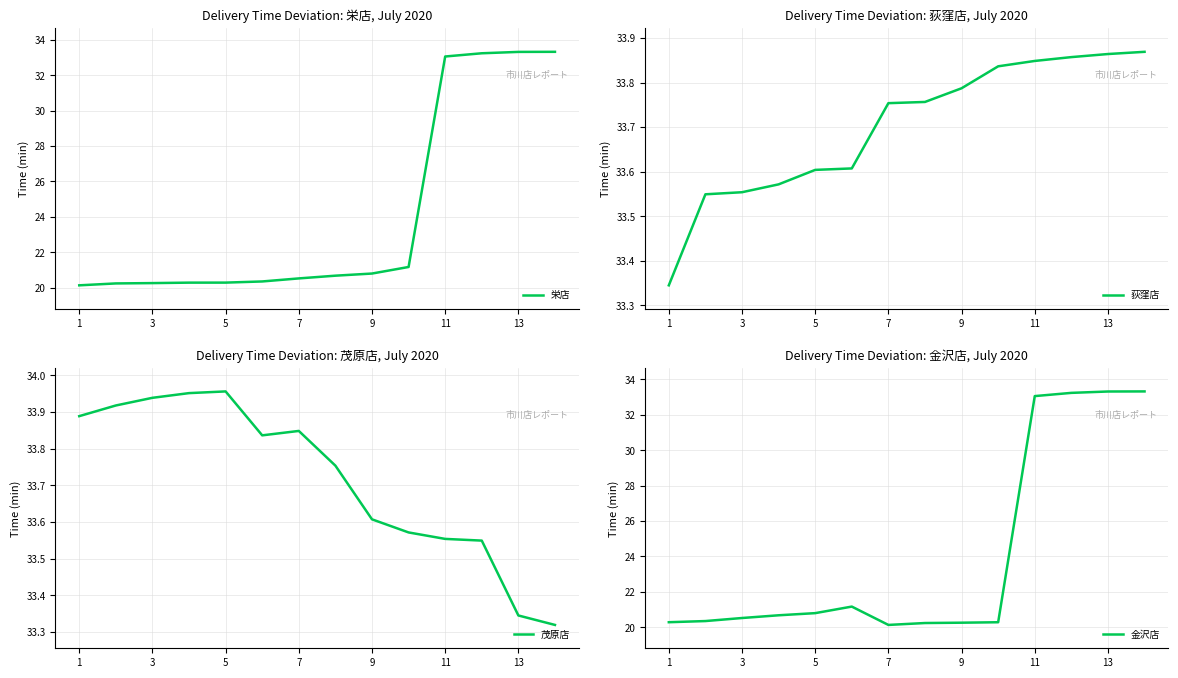

True or false: 荻窪店 and 栄店 cross at least once.

False